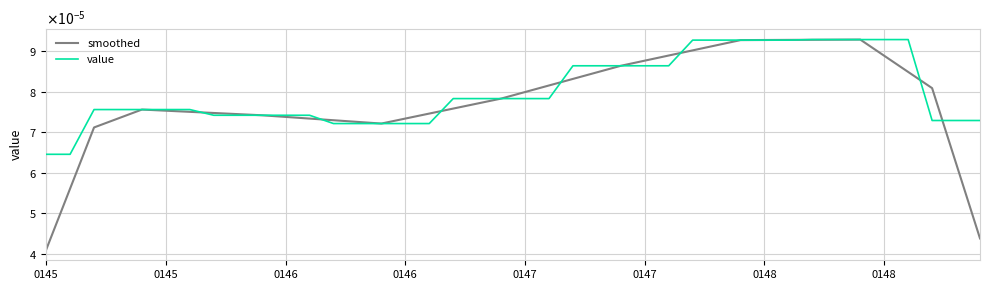

What are all the series names shown in the legend?

smoothed, value